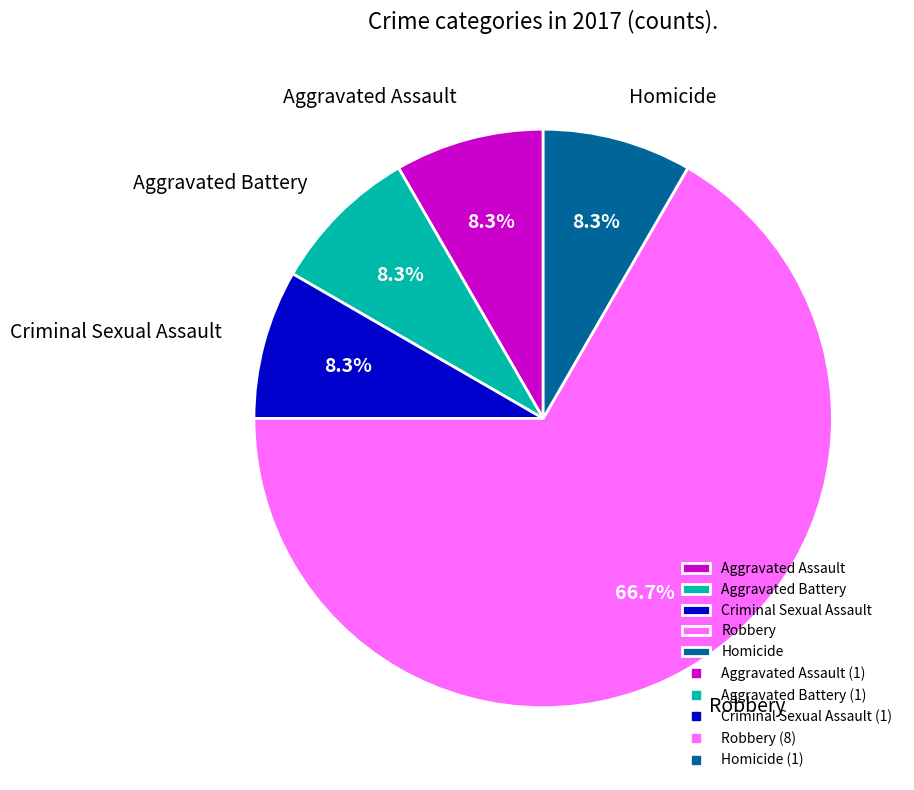

To the nearest percent, what portion does Aggravated Battery represent?

8%